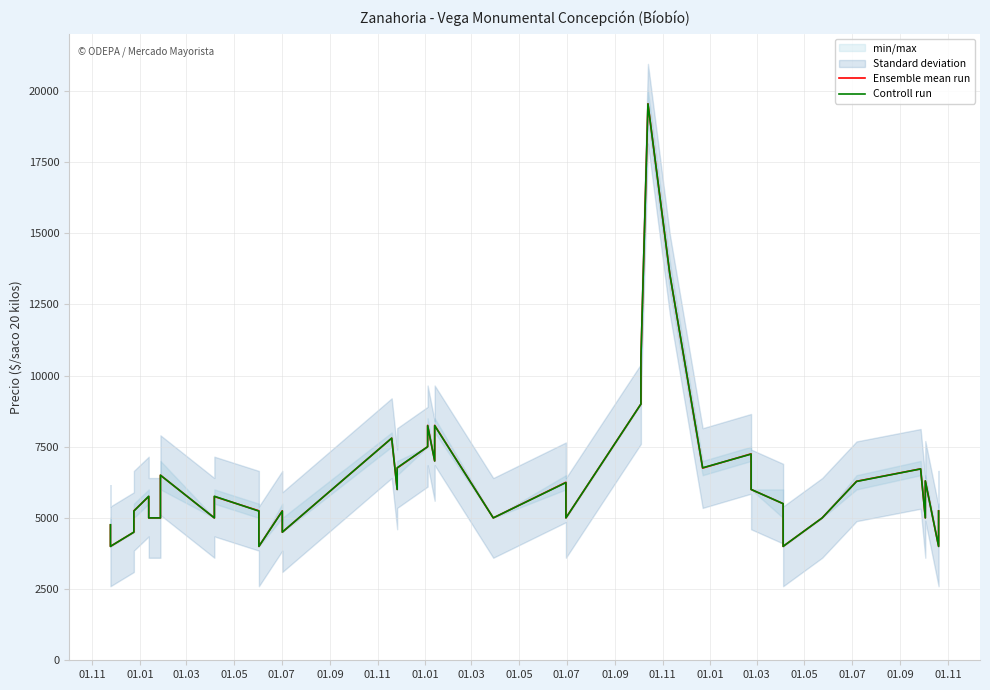

After their last crossing, which series has the higher values: Ensemble mean run or Controll run?

Ensemble mean run